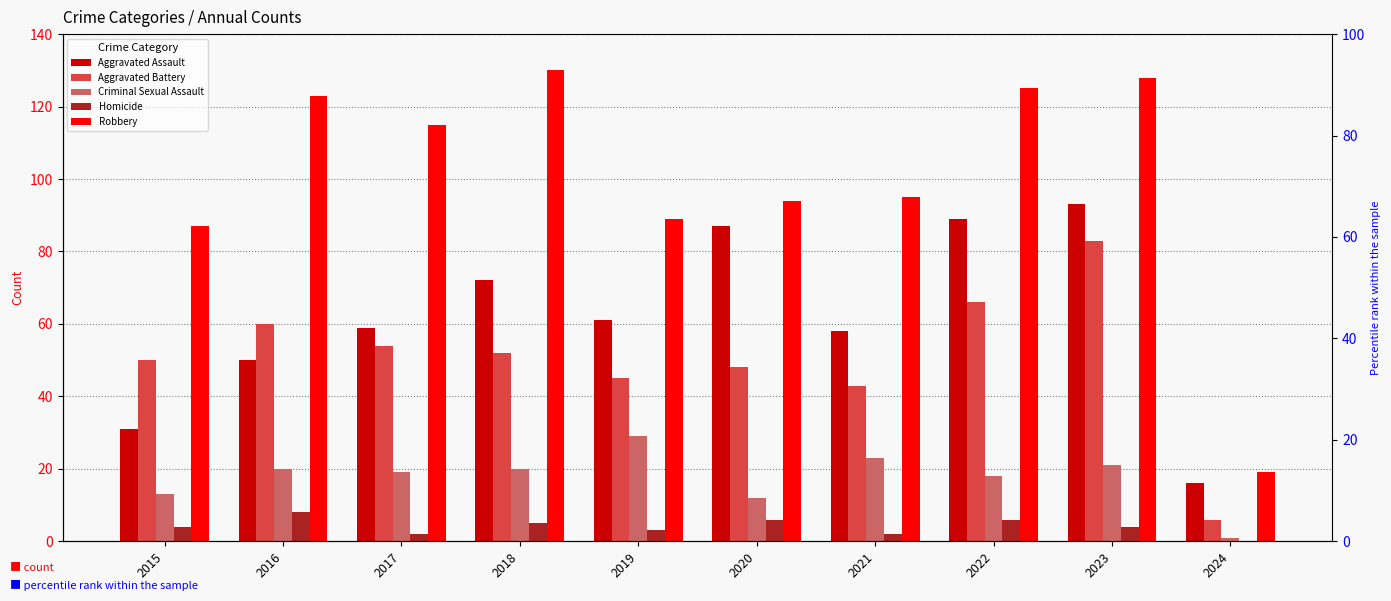

Is the value of Aggravated Battery at 2020 greater than the value of Homicide at 2015?

Yes